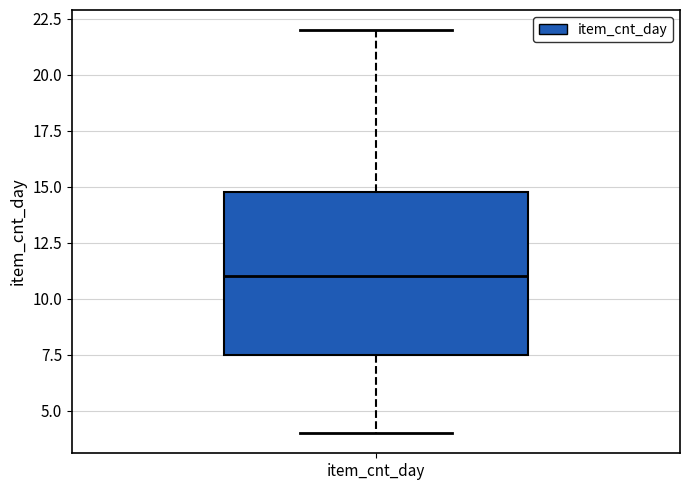

Transcribe this box plot: give where the median line is, the range the box spans, and where the two whiskers end, as read against the y-axis. The values are not printed on the chart, so give them approximately, as read against the axis.

median 11.0, box 7.5 to 15.0, whiskers 4.0 to 22.0